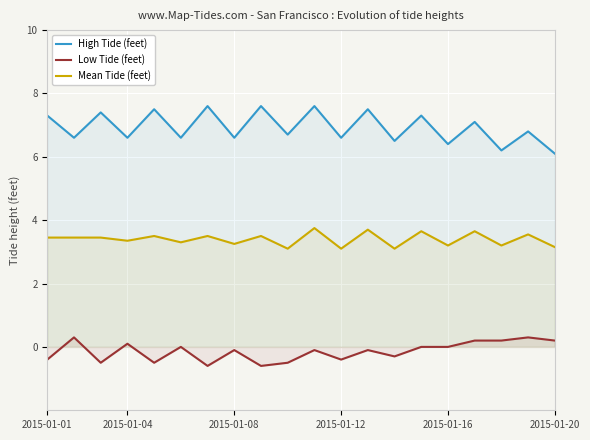

Is the value of Mean Tide (feet) at 9 greater than the value of Low Tide (feet) at 10?

Yes